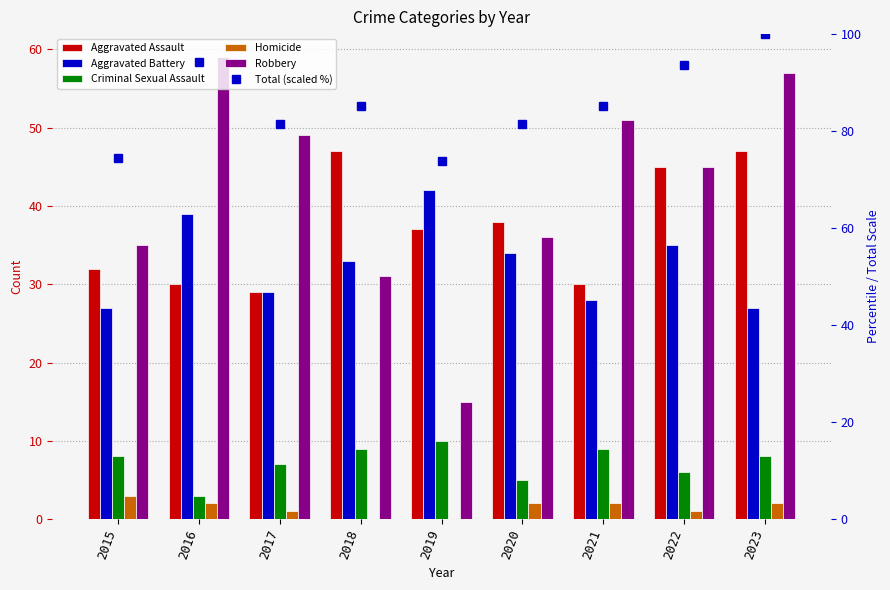

What is the approximate value of Aggravated Assault at 2020?

38.0